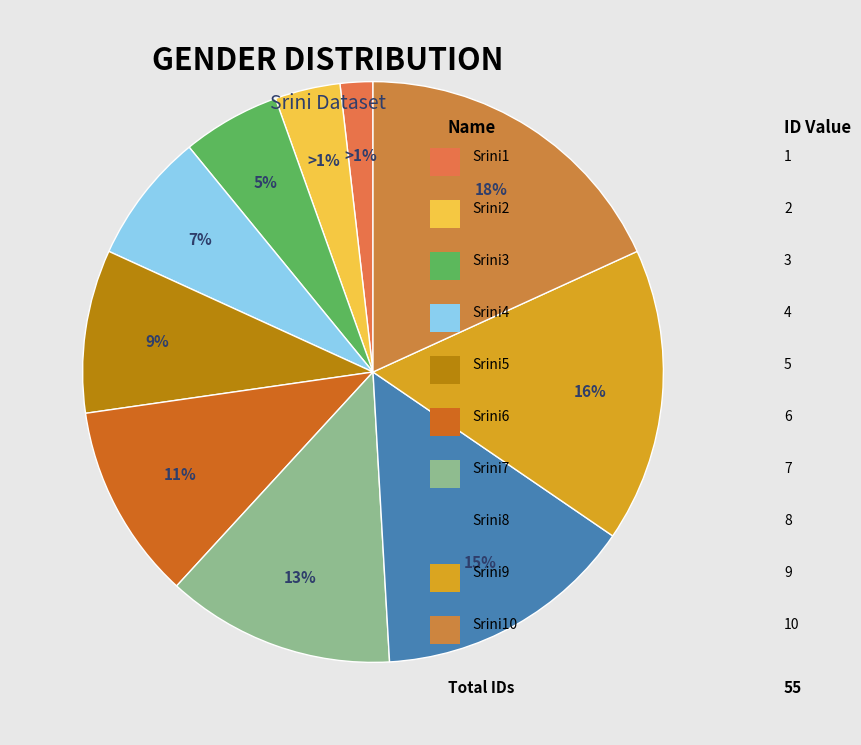

To the nearest percent, what percentage of the pie is Srini10?

18%